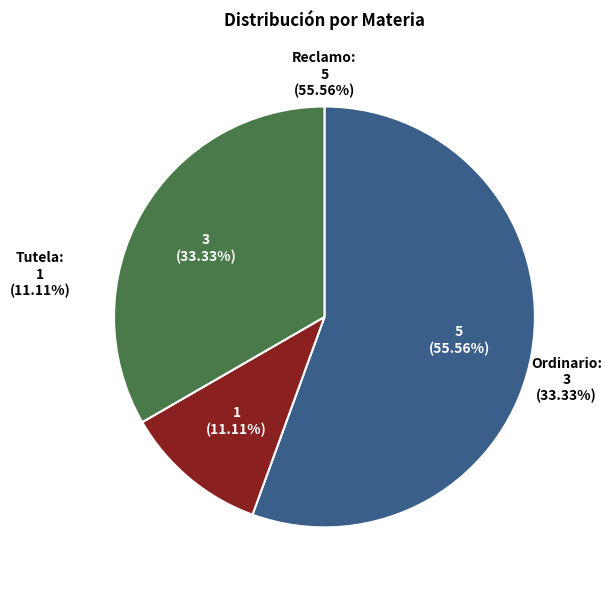

What is the smallest slice in the pie chart?

Tutela